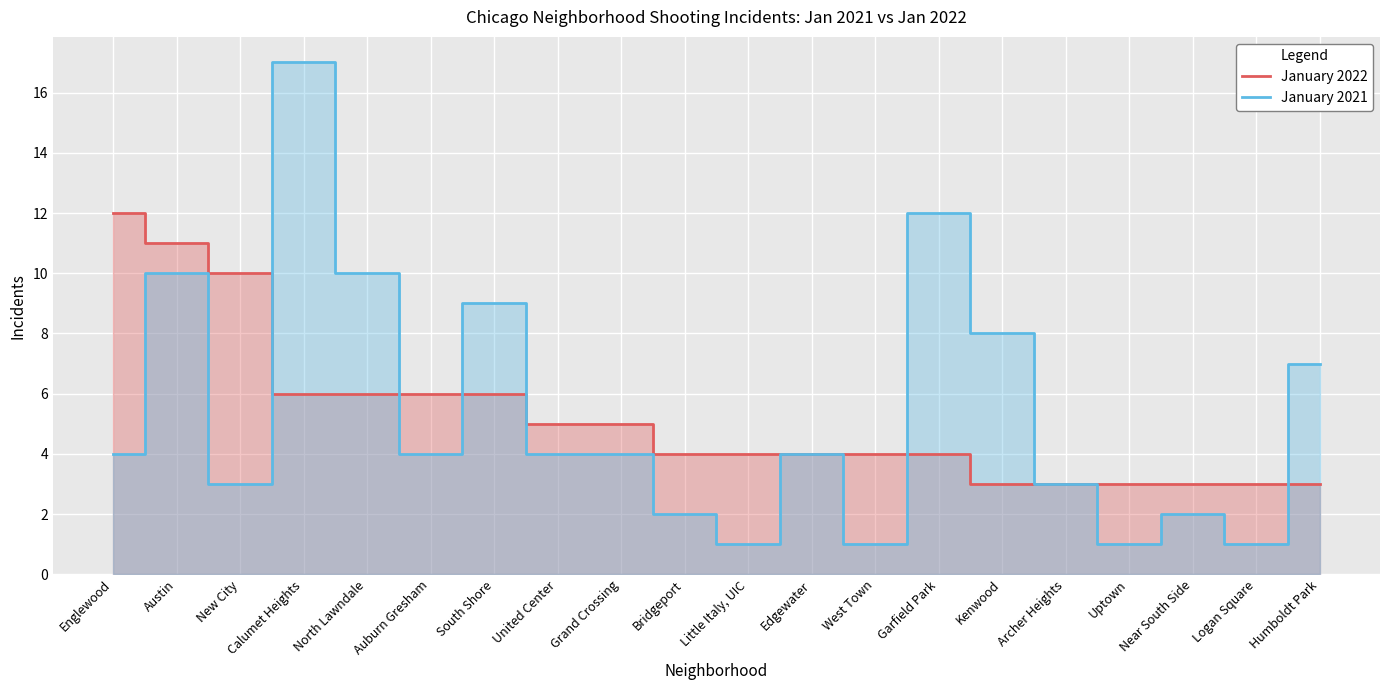

Is the value of January 2021 at Bridgeport greater than the value of January 2022 at South Shore?

No